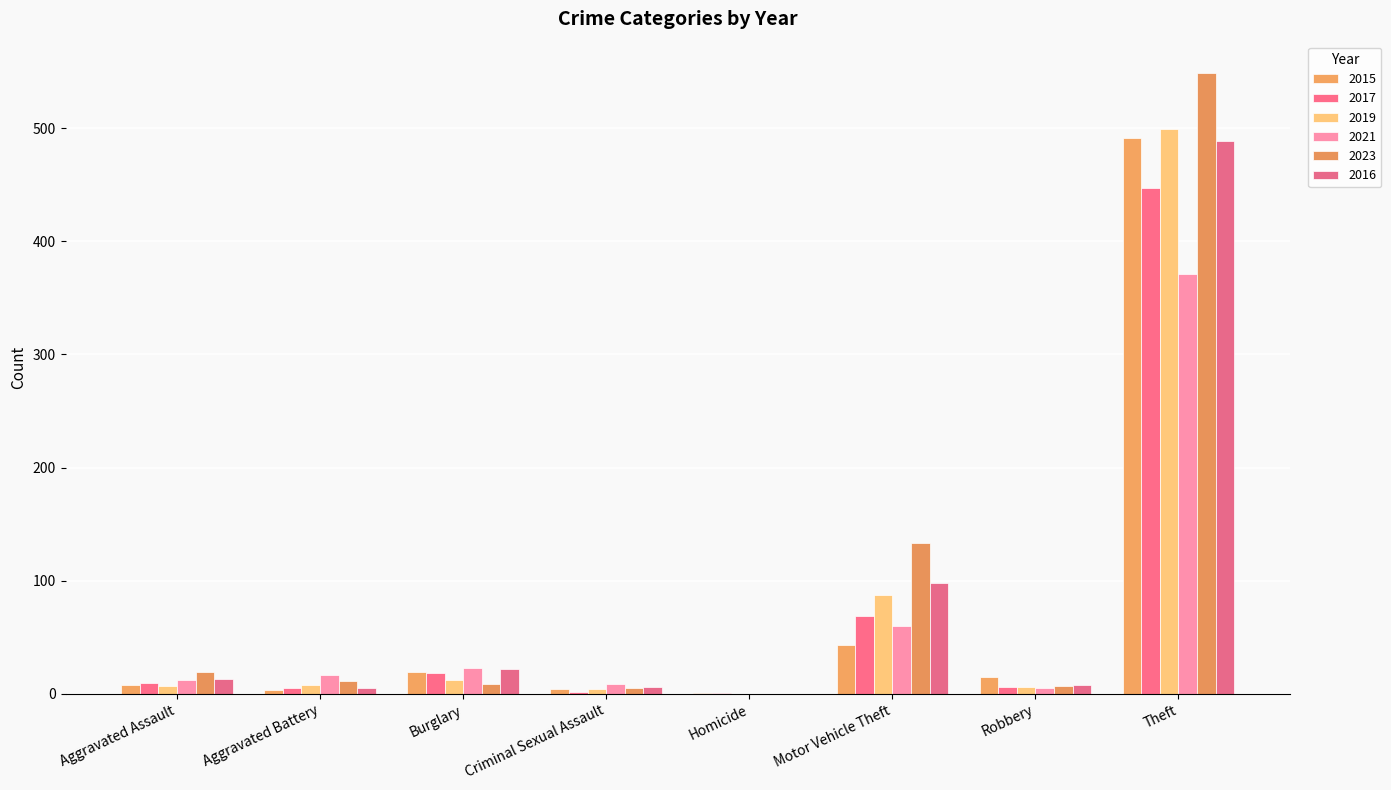

Count the number of data series in this chart.

6